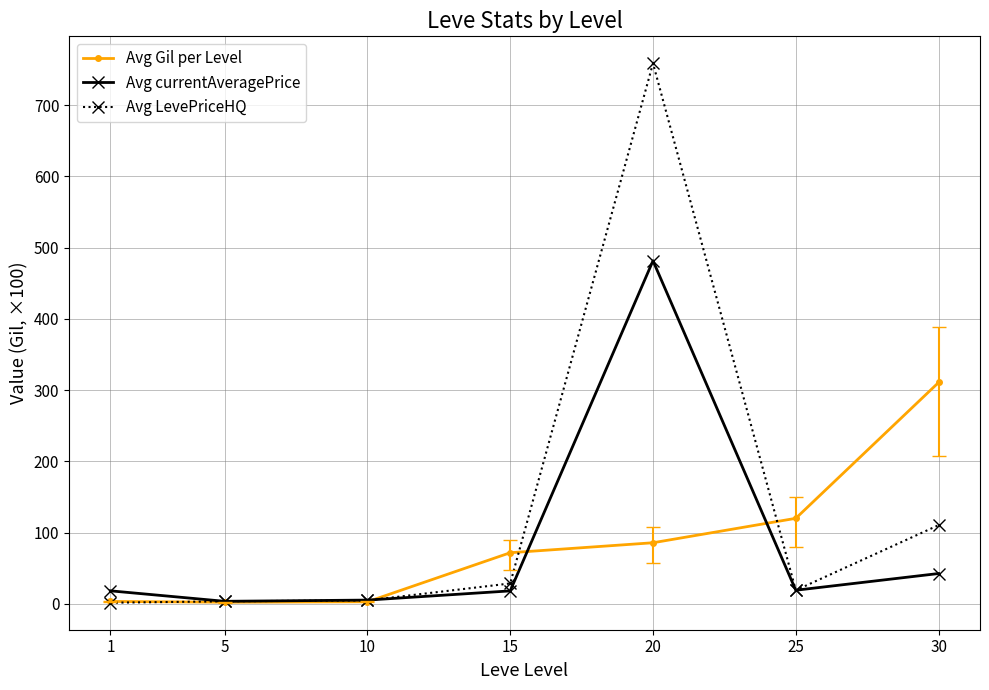

What is the highest value of the Avg currentAveragePrice series?

481.6